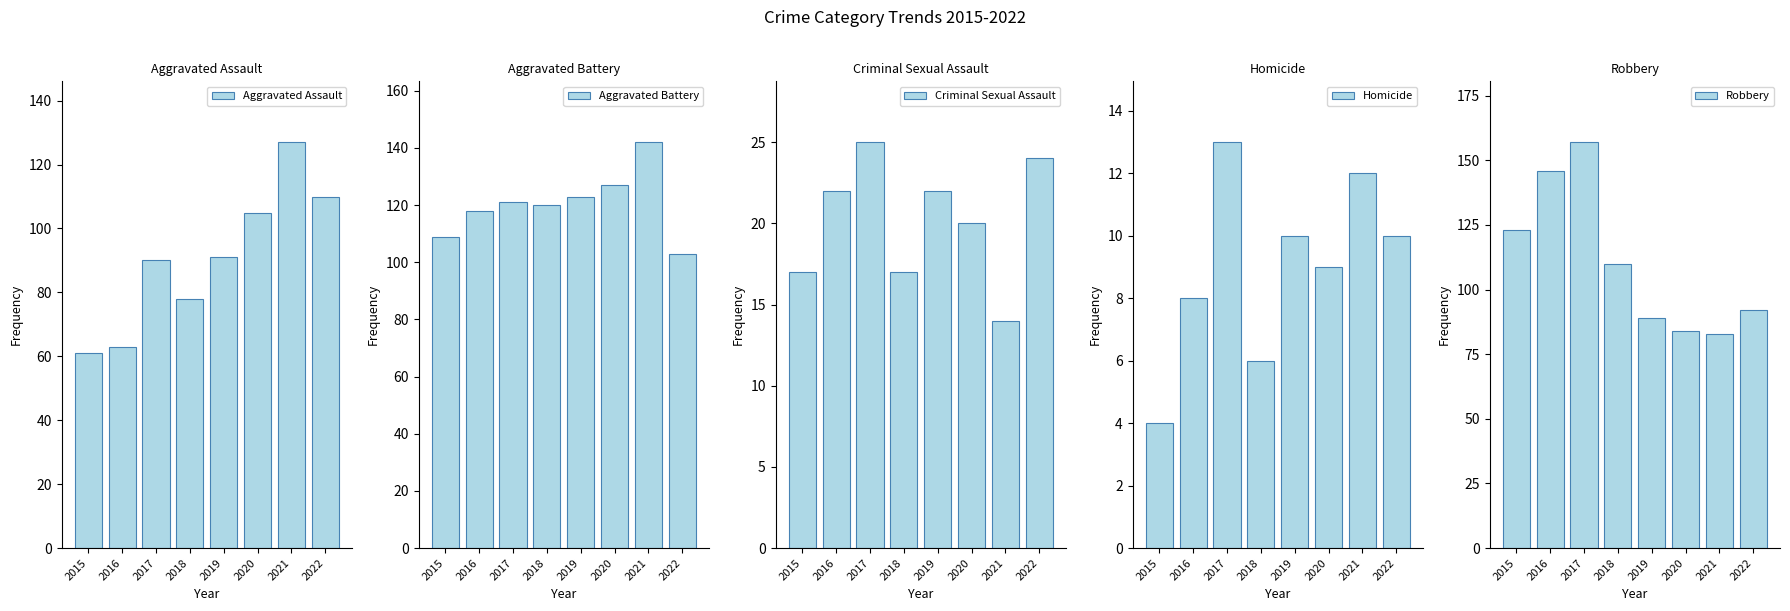

What is the approximate value of Aggravated Battery at 2016?

118